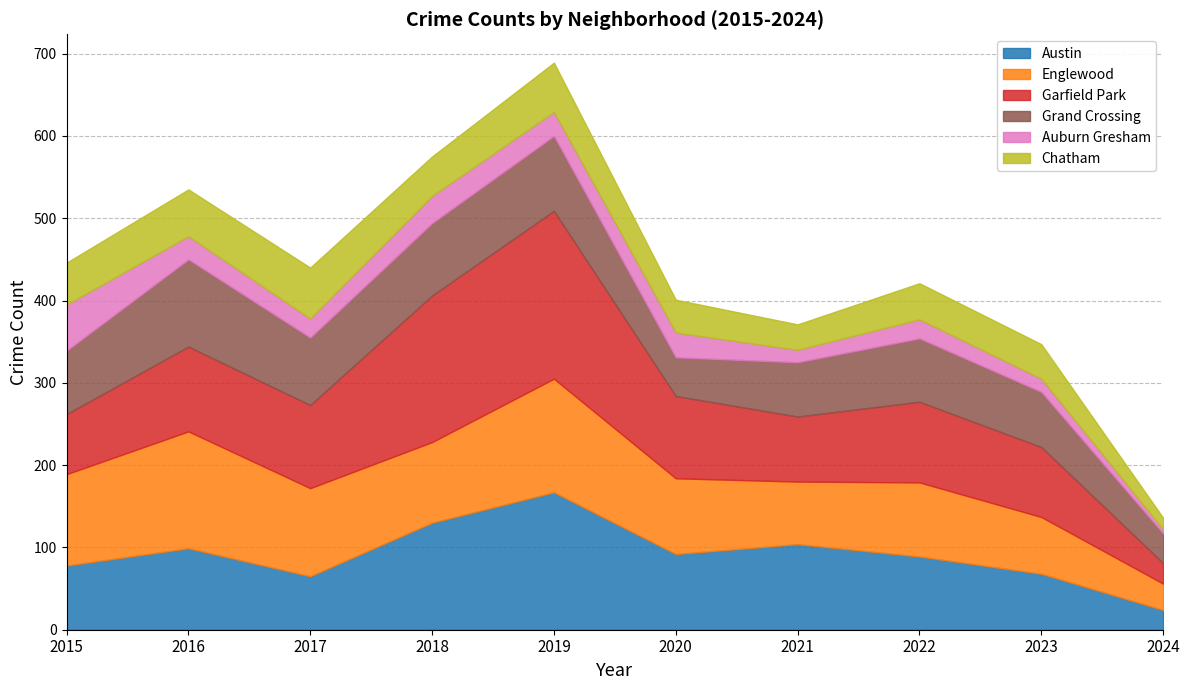

Is the value of Grand Crossing at 2022 greater than the value of Englewood at 2017?

No